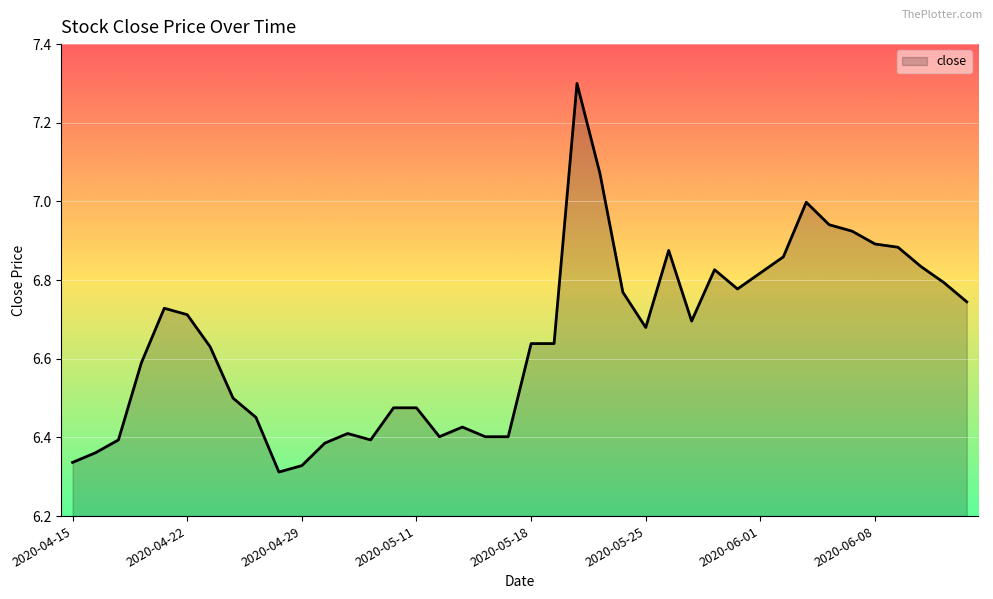

List the labels in order of value, smallest first.

2020-04-28, 2020-04-29, 2020-04-15, 2020-04-16, 2020-04-30, 2020-04-17, 2020-05-07, 2020-05-12, 2020-05-14, 2020-05-15, 2020-05-06, 2020-05-13, 2020-04-27, 2020-05-08, 2020-05-11, 2020-04-24, 2020-04-20, 2020-04-23, 2020-05-18, 2020-05-19, 2020-05-25, 2020-05-27, 2020-04-22, 2020-04-21, 2020-06-12, 2020-05-22, 2020-05-29, 2020-06-11, 2020-06-01, 2020-05-28, 2020-06-10, 2020-06-02, 2020-05-26, 2020-06-09, 2020-06-08, 2020-06-05, 2020-06-04, 2020-06-03, 2020-05-21, 2020-05-20